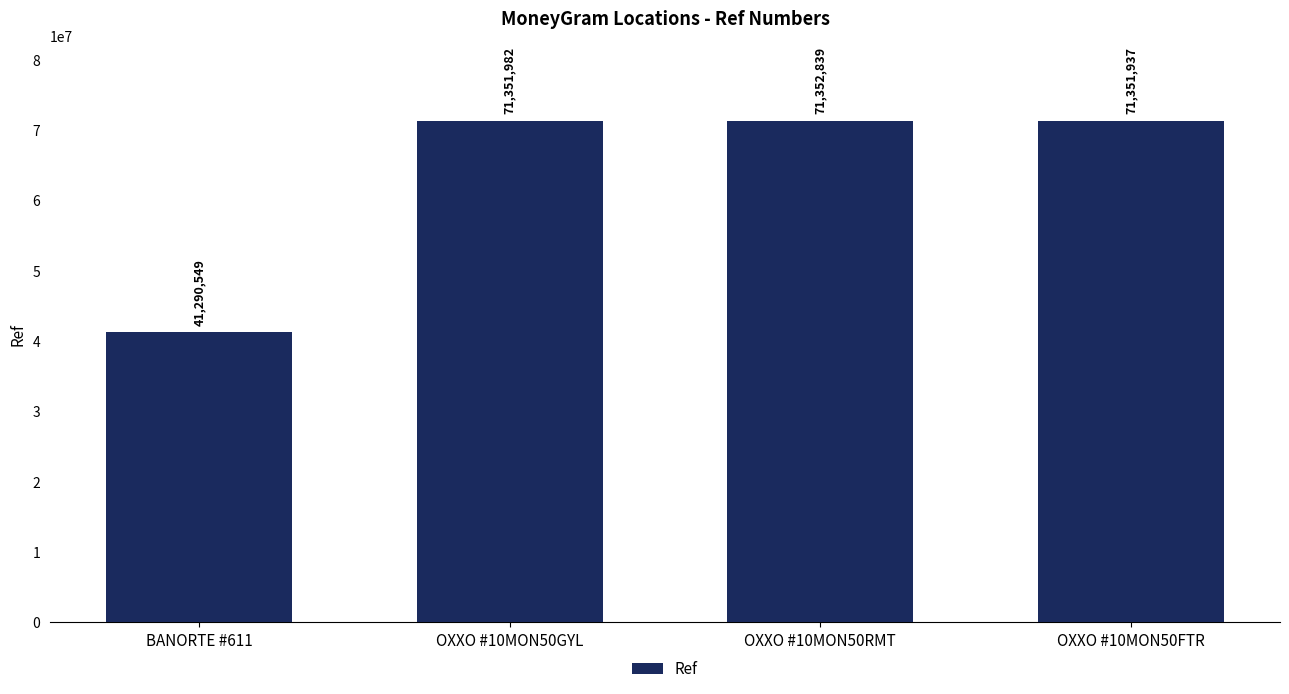

The chart shows a value of 71351937 at OXXO #10MON50FTR. True or false?

True